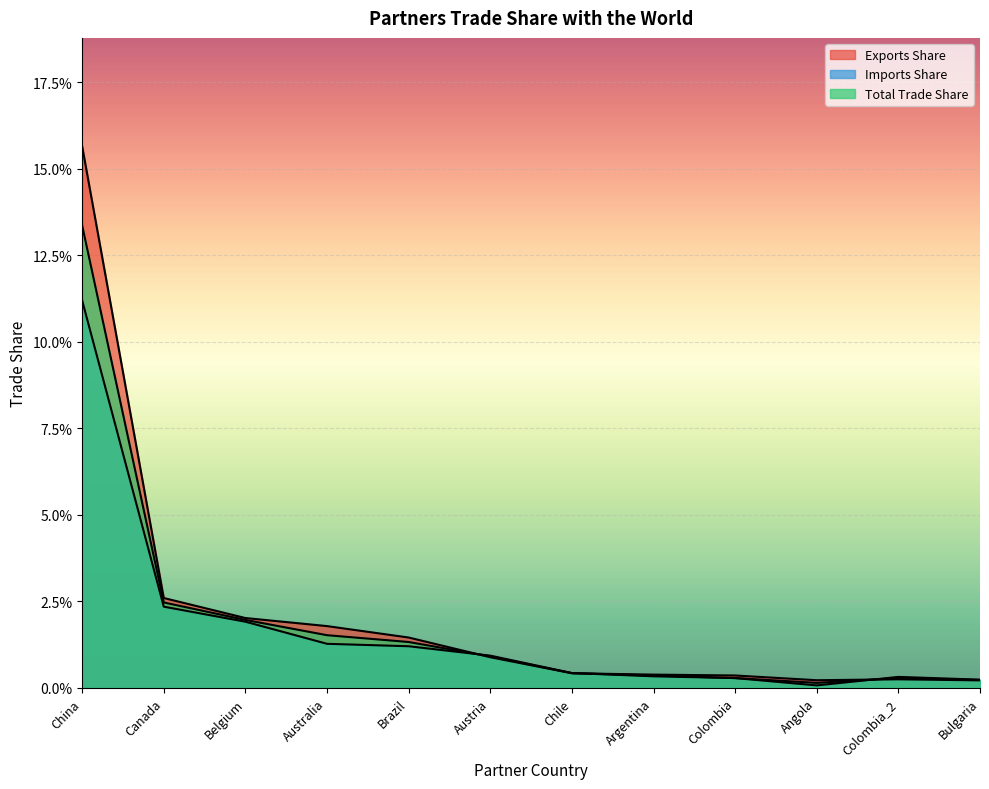

How many lines are shown in the chart?

3